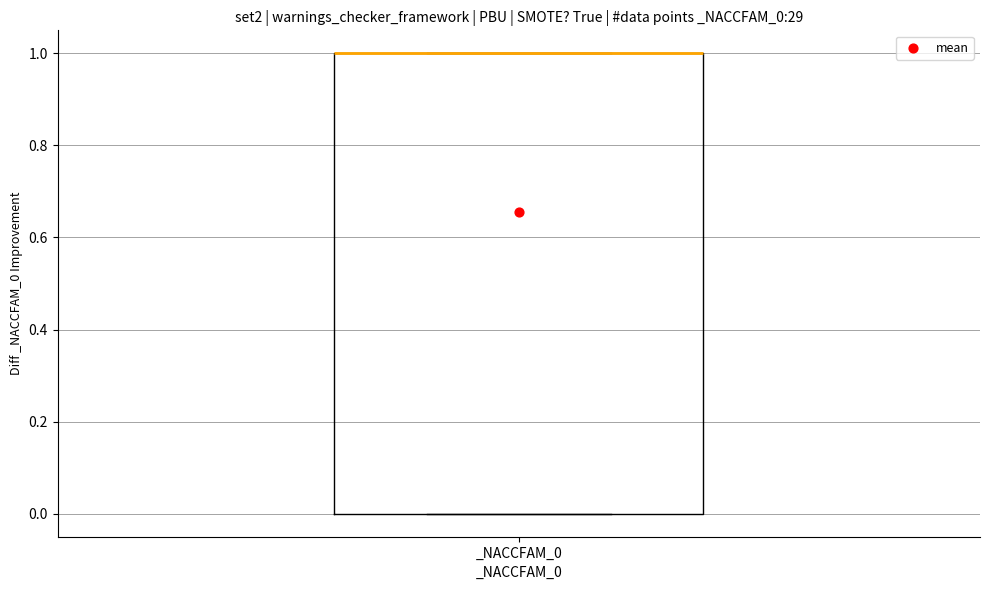

Transcribe this box plot: give where the median line is, the range the box spans, and where the two whiskers end, as read against the y-axis. The values are not printed on the chart, so give them approximately, as read against the axis.

median 1 (drawn on the box's upper edge), box 0 to 1, whiskers 0 to 1